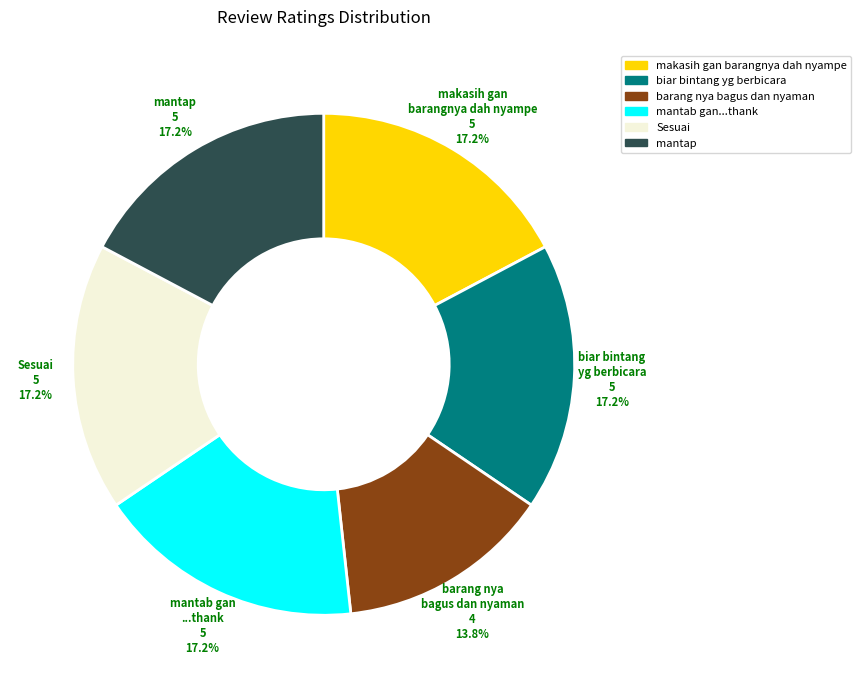

Which slice is the smallest?

barang nya bagus dan nyaman